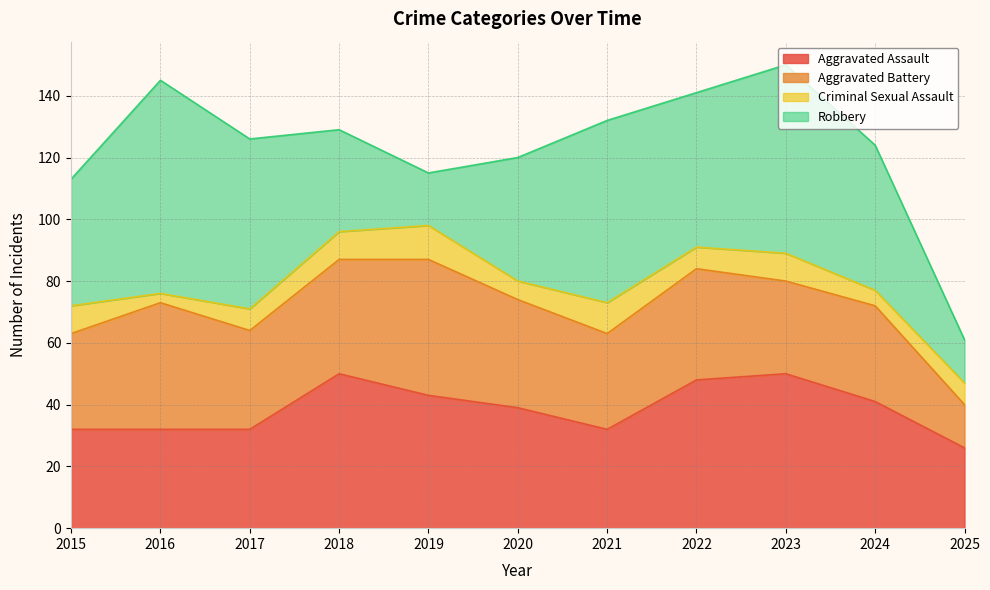

What is the value of the Criminal Sexual Assault point at the 7th from the left?

10